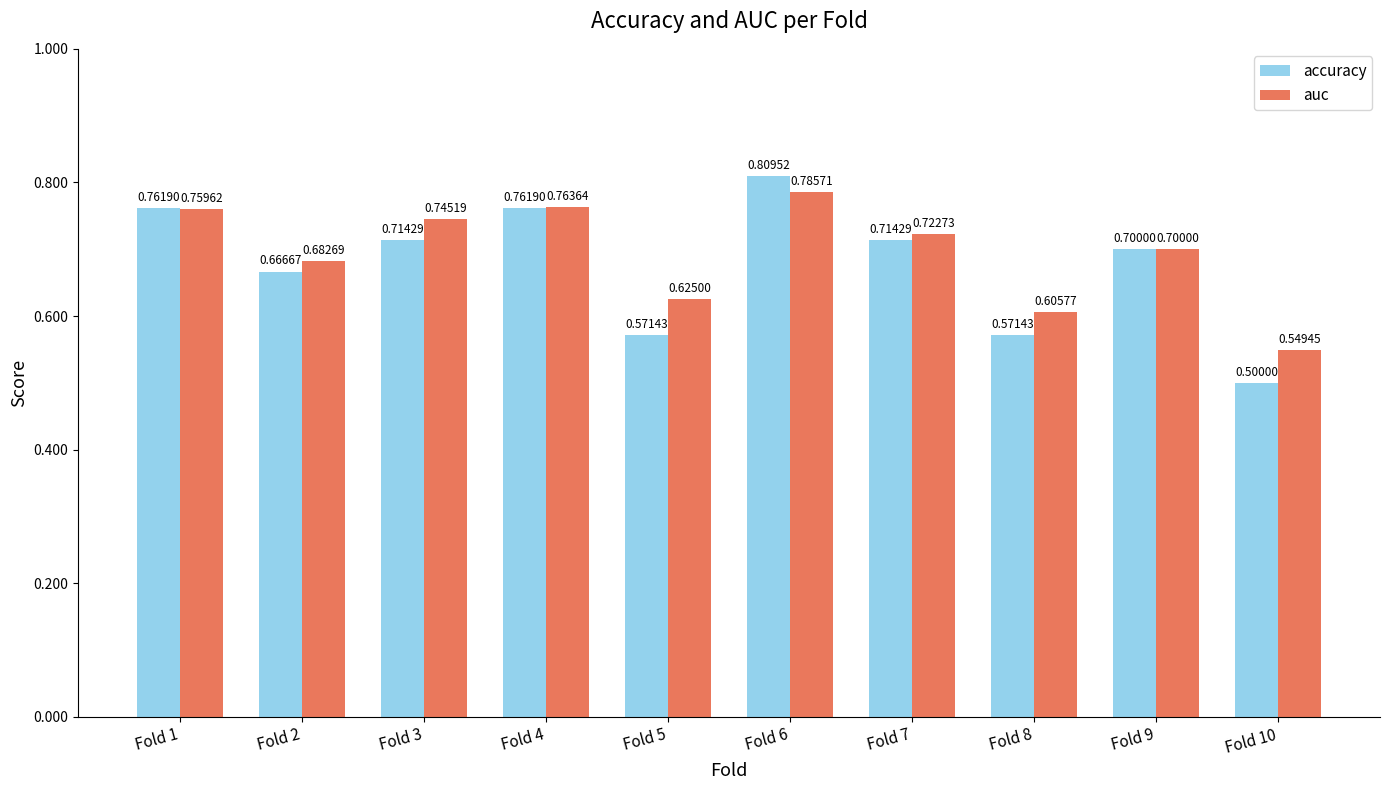

What is the average value of the auc series?

0.7